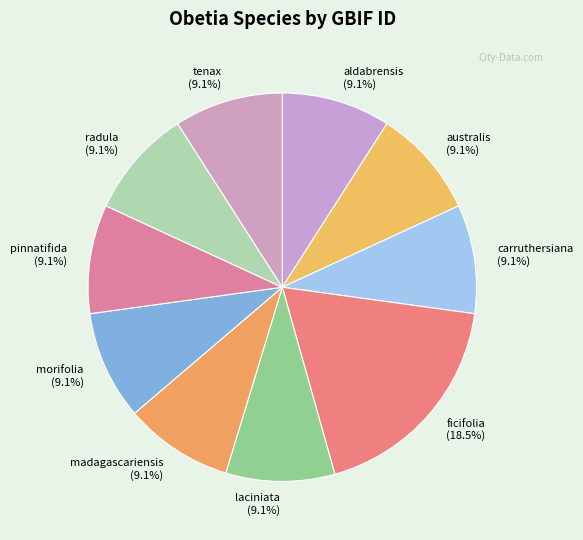

Count the number of slices in the pie.

10